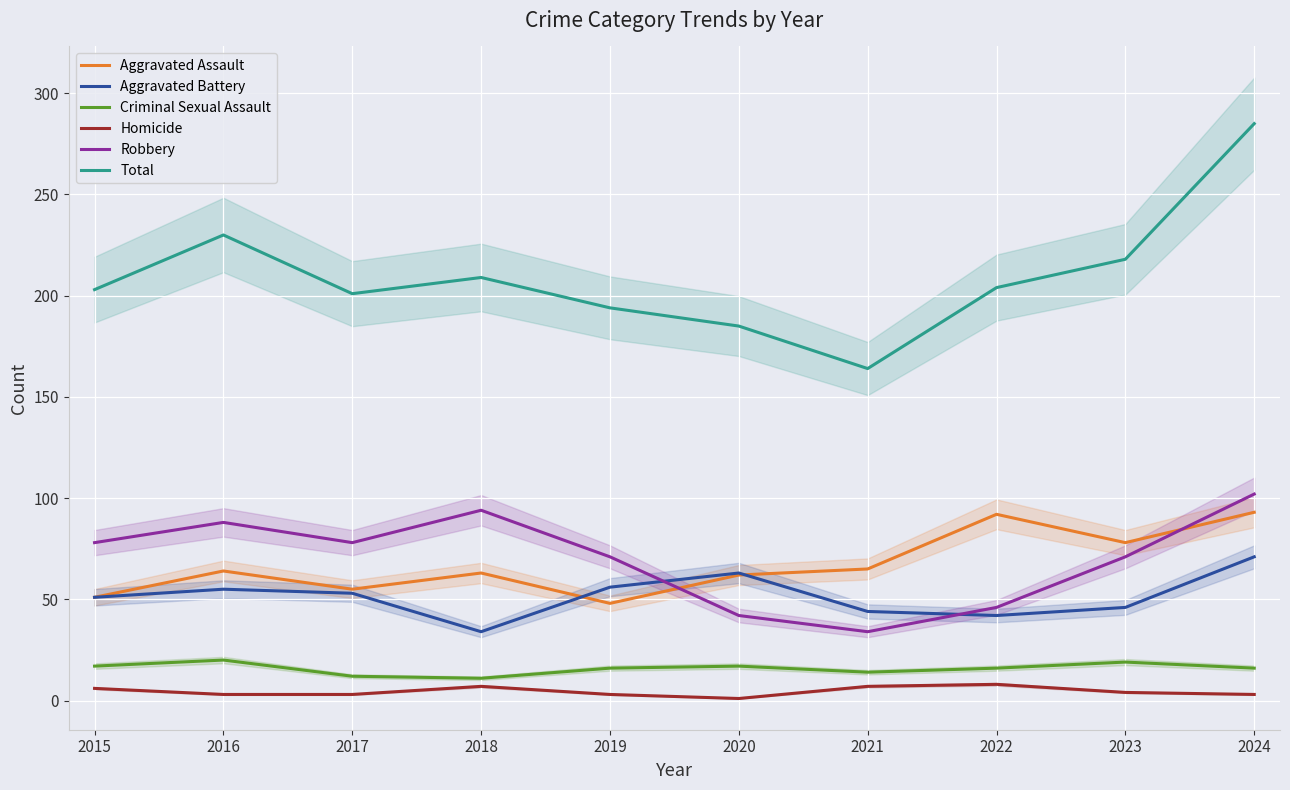

What is the value of the Aggravated Battery point at the 7th from the left?

44